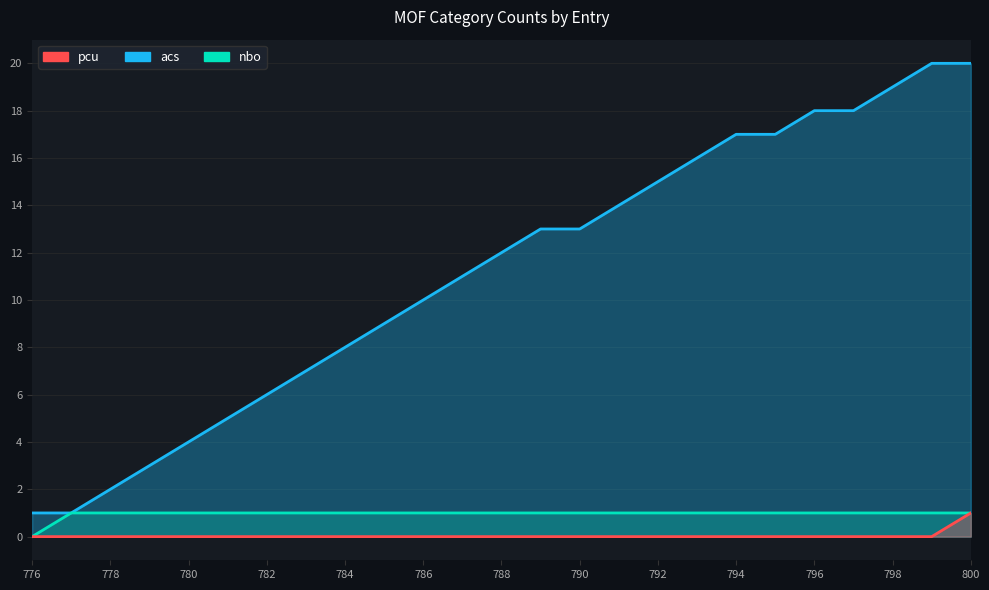

Count the number of data series in this chart.

3